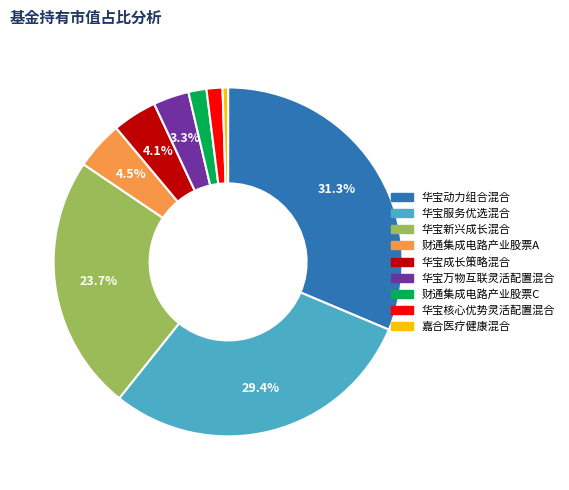

To the nearest percent, what percentage of the pie is 华宝新兴成长混合?

24%